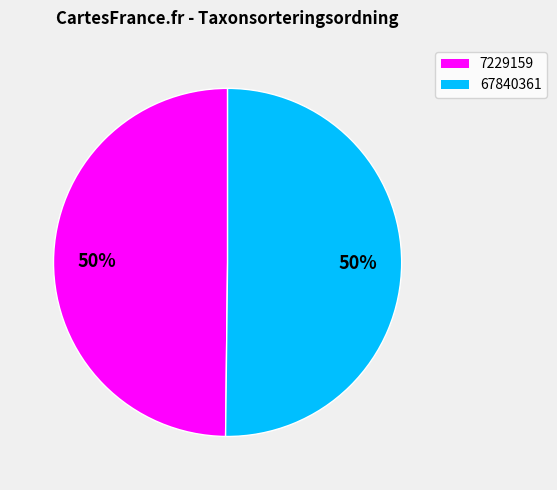

To the nearest percent, what is the average slice percentage?

50%